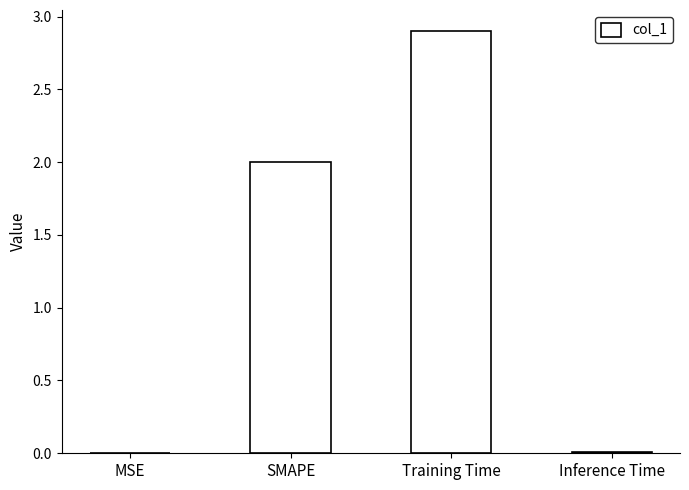

What is the approximate value at SMAPE?

2.0